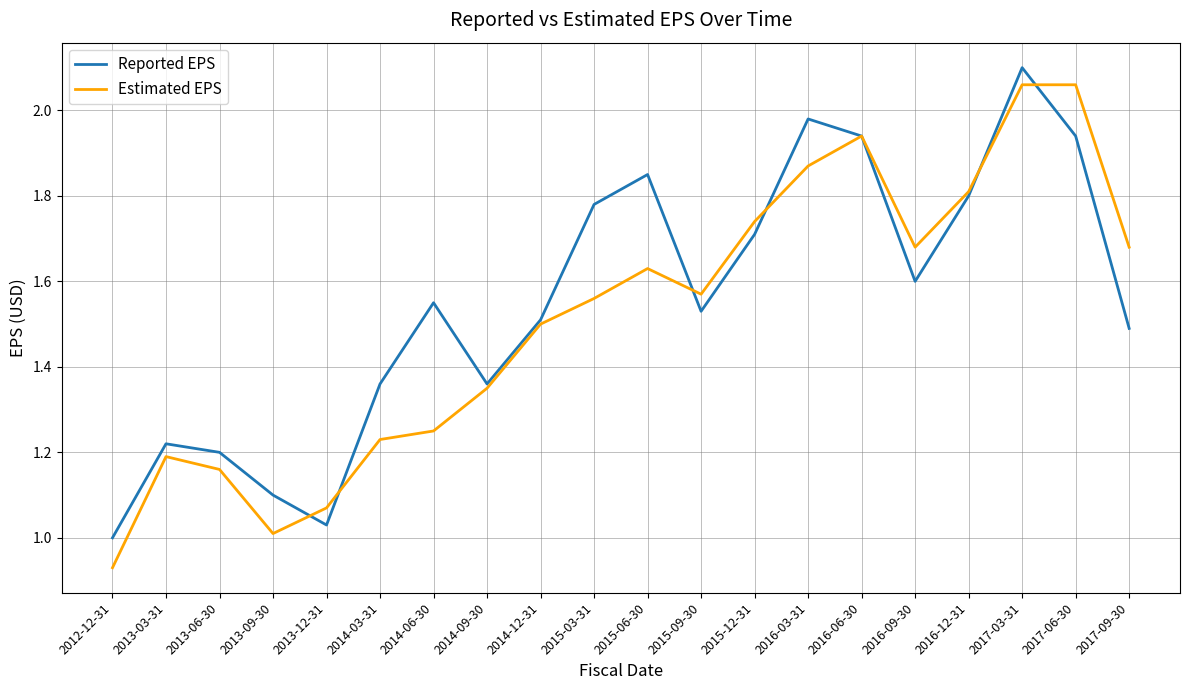

At which category is the sum across all series the highest?

2017-03-31